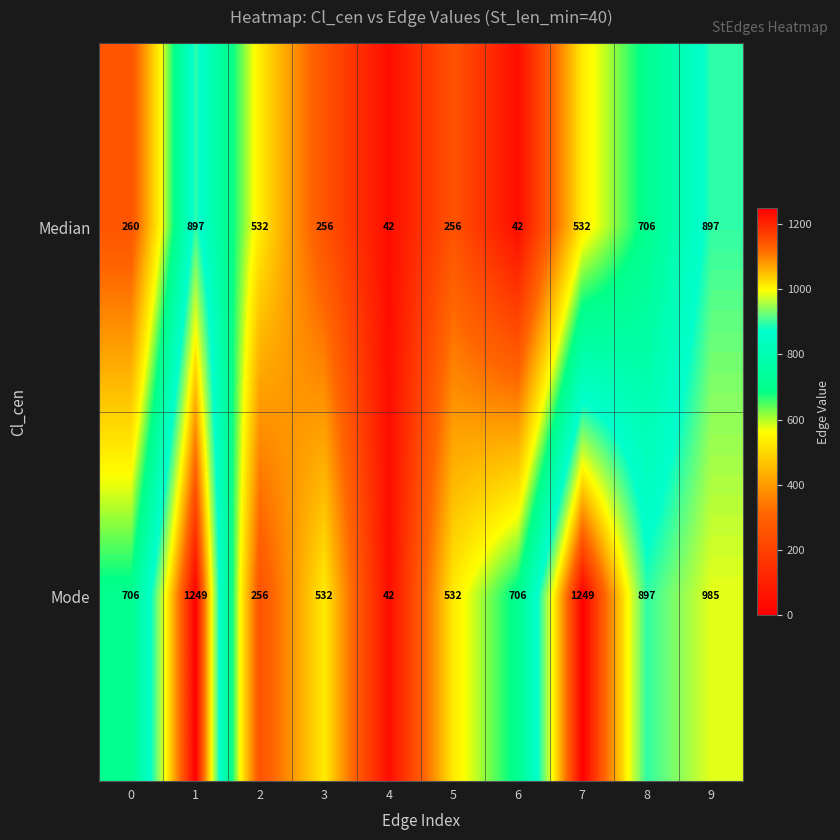

Which series has the largest total across all categories?

Mode